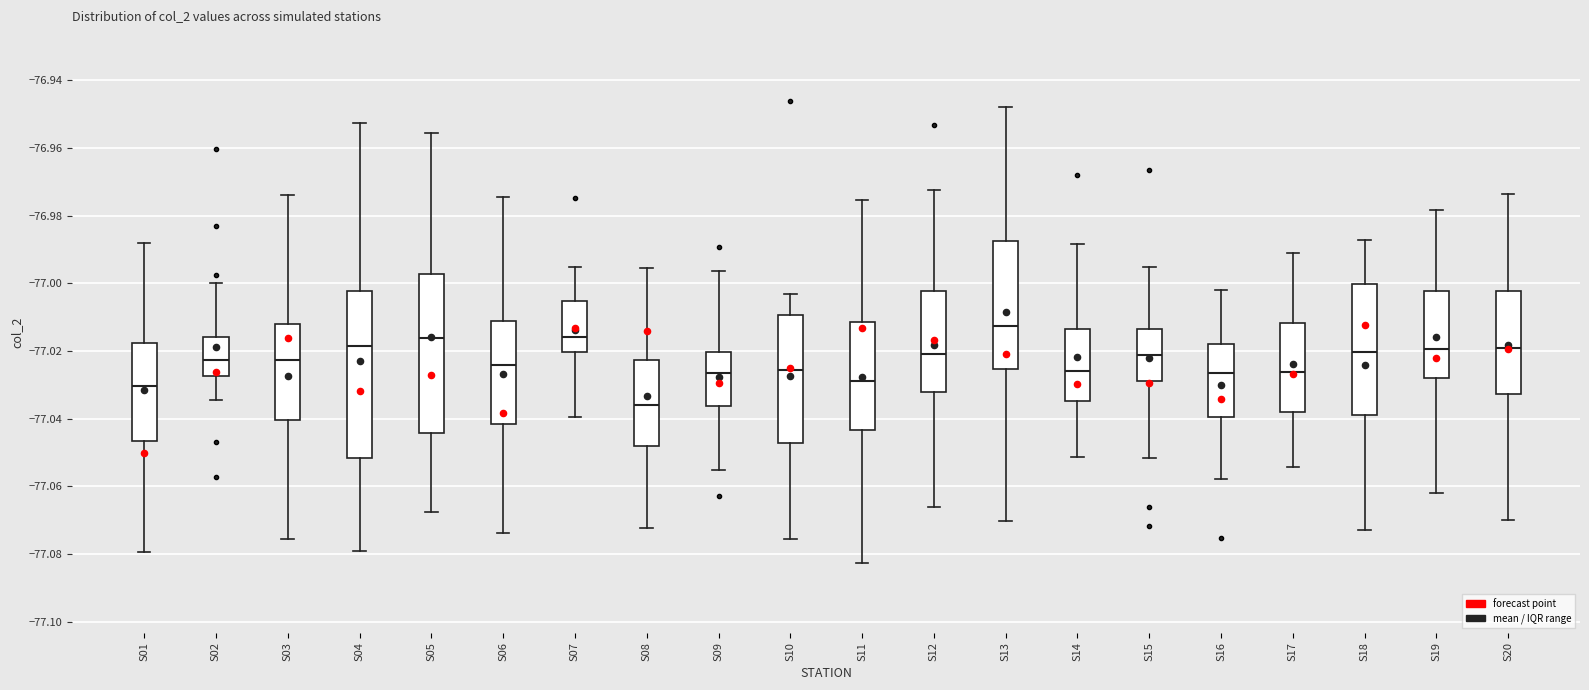

Comparing the boxes themselves (not the whiskers), which one is the tallest?

S04